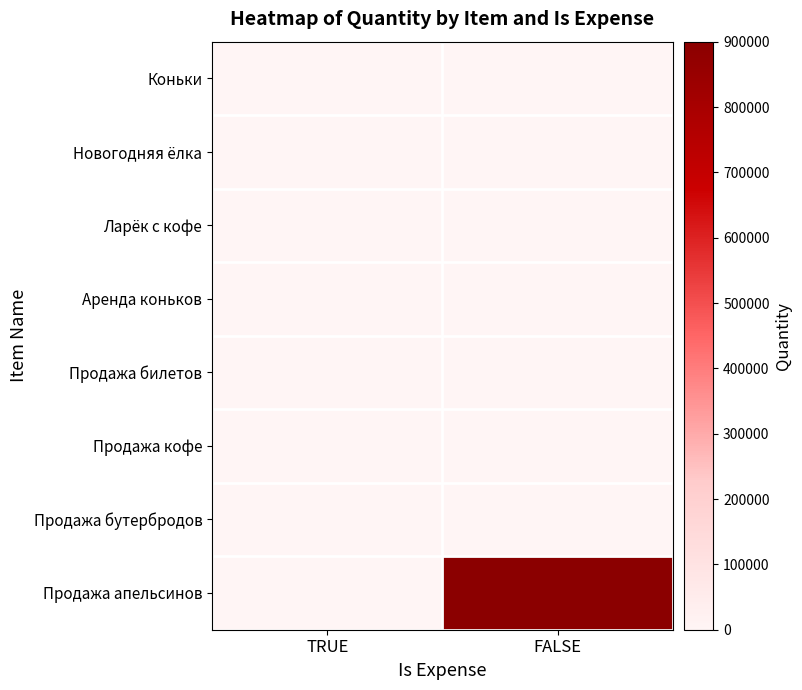

Reading left to right, list all the values displayed in this chart.

Коньки: TRUE=50	FALSE=0
Новогодняя ёлка: TRUE=1	FALSE=0
Ларёк с кофе: TRUE=3	FALSE=0
Аренда коньков: TRUE=0	FALSE=1000
Продажа билетов: TRUE=0	FALSE=3500
Продажа кофе: TRUE=0	FALSE=2421
Продажа бутербродов: TRUE=0	FALSE=900
Продажа апельсинов: TRUE=0	FALSE=900000